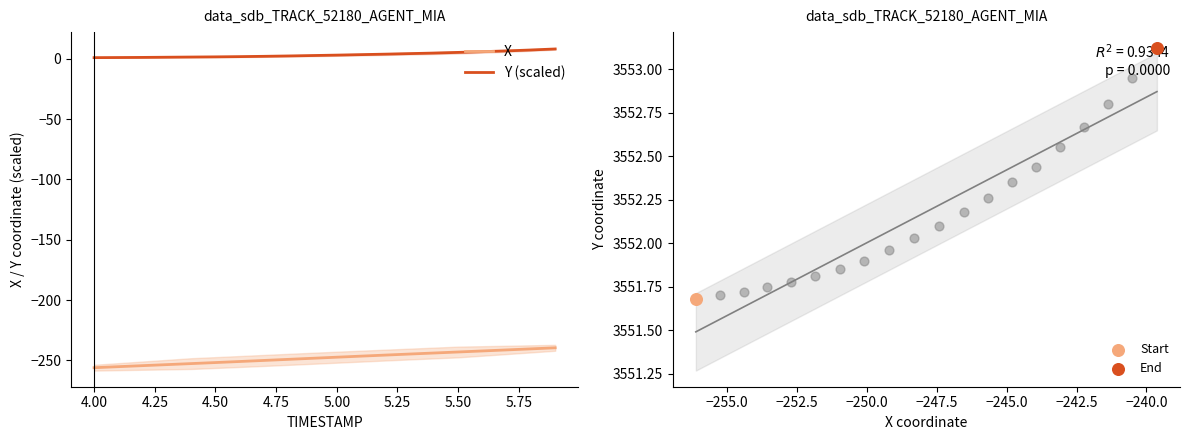

True or false: X and Y (scaled) cross at least once.

False